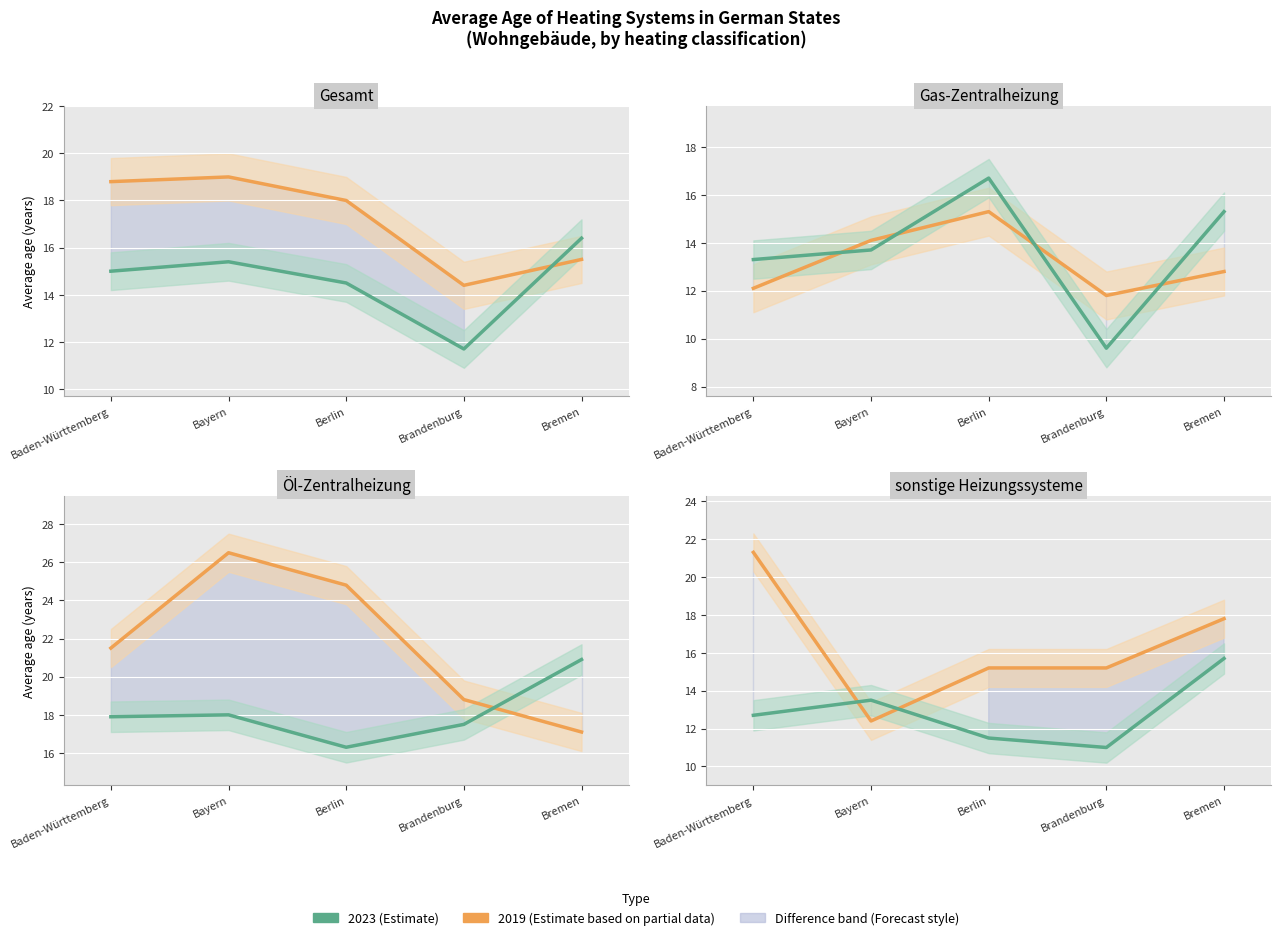

Between Baden-Württemberg and Bremen, which series saw the biggest shift?

2019 (Estimate based on partial data)